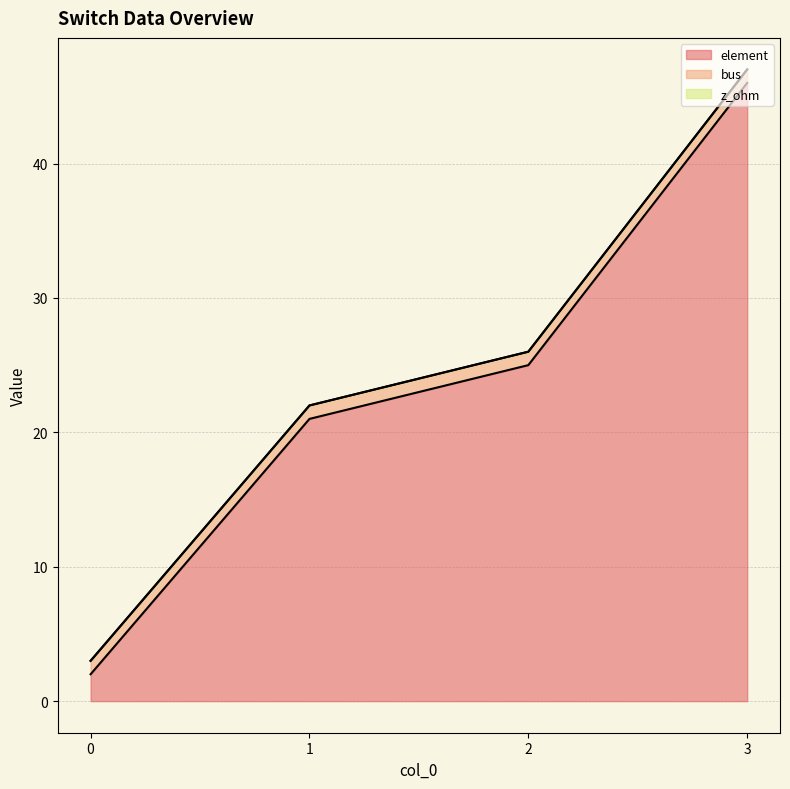

The value of element at 3 is 46. True or false?

True